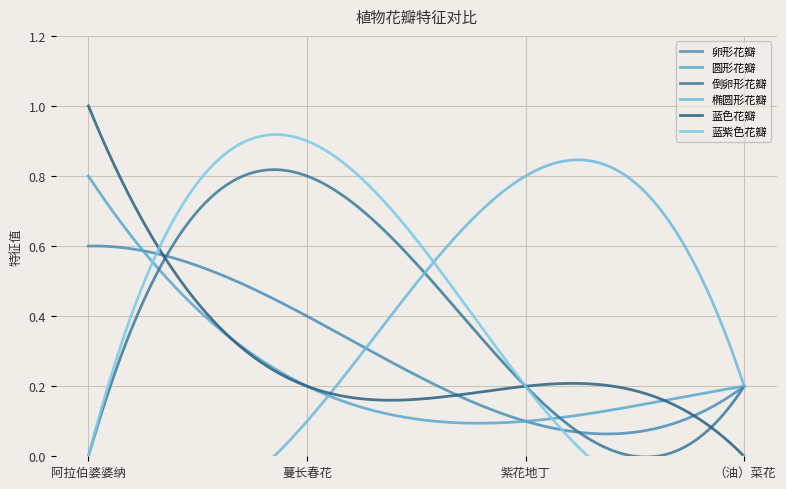

Reading left to right, extract all data points from this chart.

卵形花瓣: 阿拉伯婆婆纳=0.6	蔓长春花=0.4	紫花地丁=0.1	（油）菜花=0.2
圆形花瓣: 阿拉伯婆婆纳=0.8	蔓长春花=0.2	紫花地丁=0.1	（油）菜花=0.2
倒卵形花瓣: 阿拉伯婆婆纳=0.0	蔓长春花=0.8	紫花地丁=0.2	（油）菜花=0.2
椭圆形花瓣: 阿拉伯婆婆纳=0.0	蔓长春花=0.1	紫花地丁=0.8	（油）菜花=0.2
蓝色花瓣: 阿拉伯婆婆纳=1.0	蔓长春花=0.2	紫花地丁=0.2	（油）菜花=0.0
蓝紫色花瓣: 阿拉伯婆婆纳=0.0	蔓长春花=0.9	紫花地丁=0.2	（油）菜花=0.0